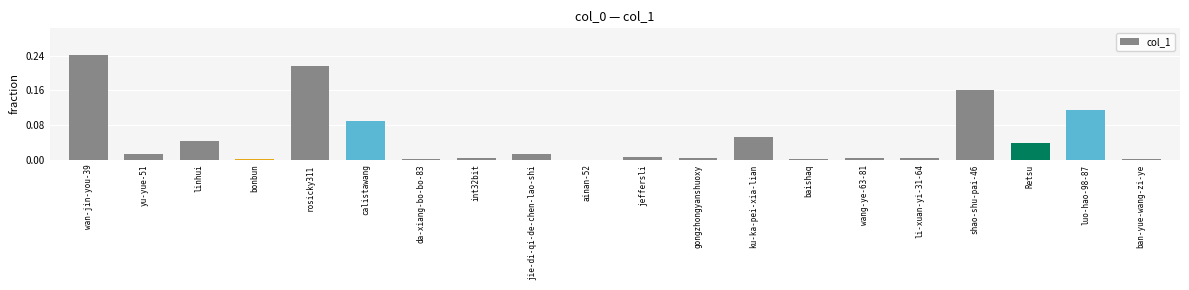

Which label corresponds to the largest value in the chart?

wan-jin-you-39